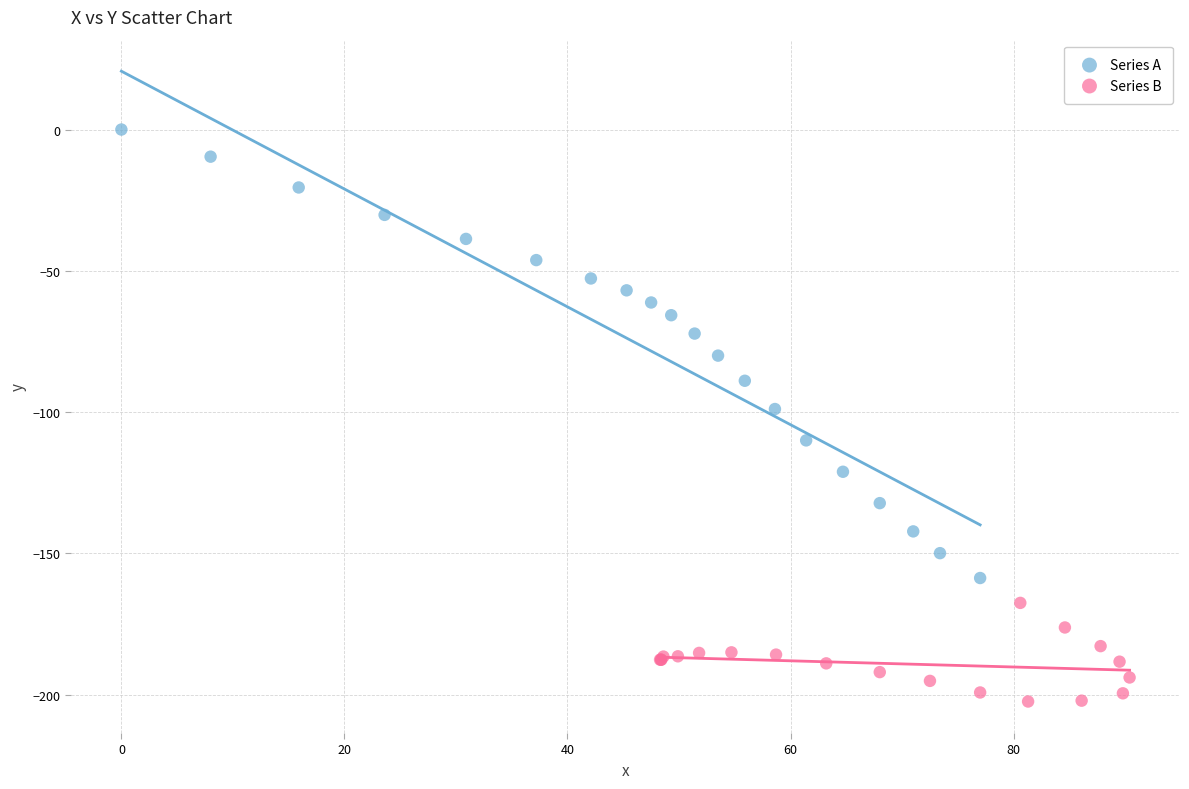

Which series reaches the minimum Y coordinate?

Series B